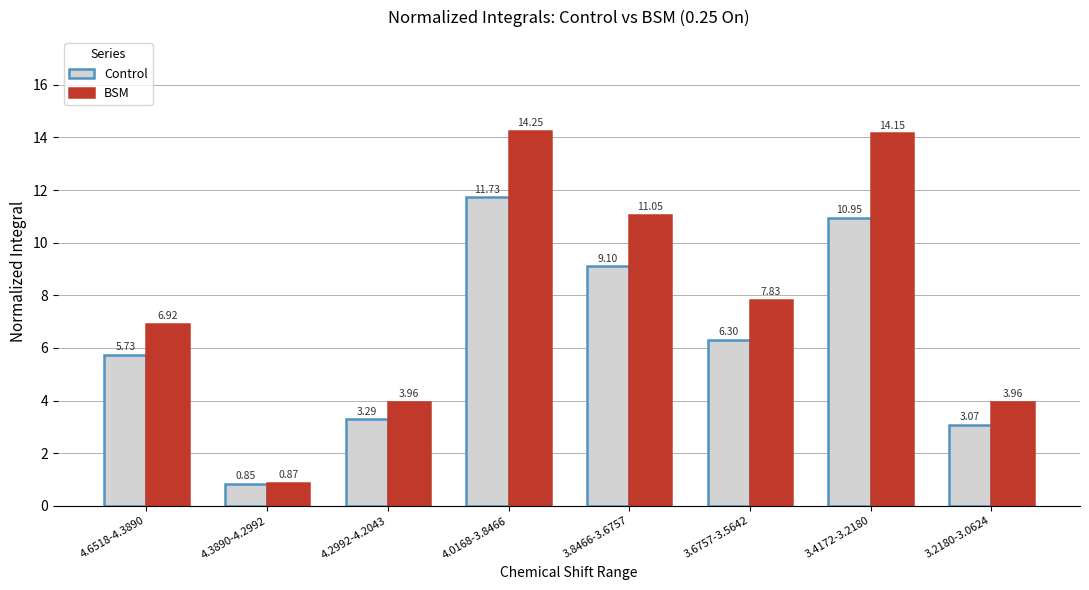

At how many categories does at least one series exceed 3?

7